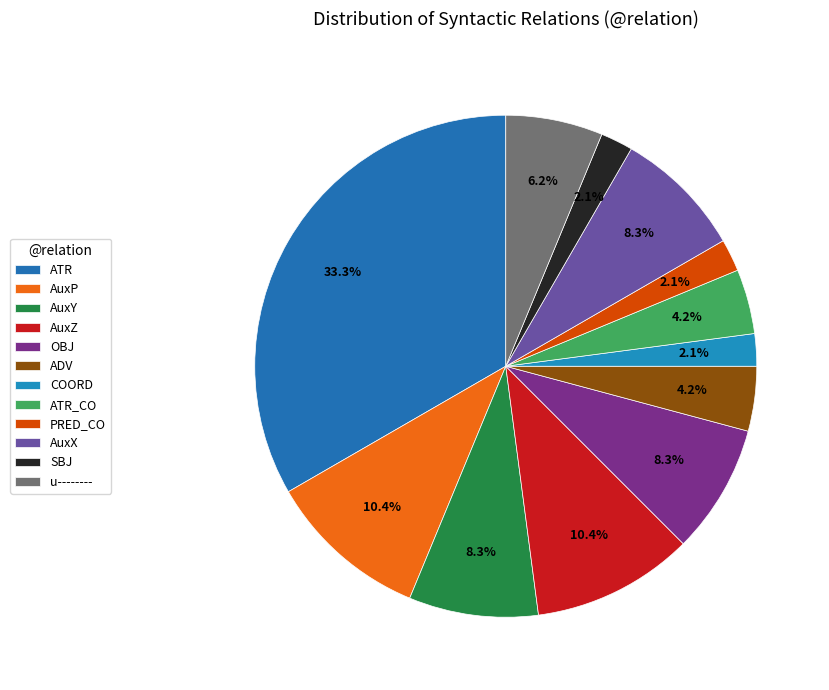

The ATR slice represents 33% of the pie. True or false?

True